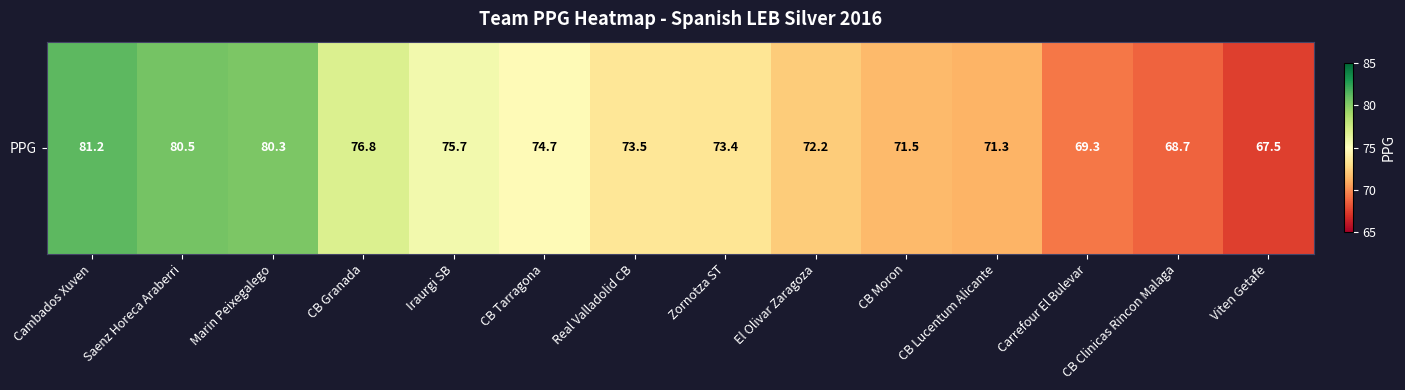

What is the sum of the values at Zornotza ST and CB Tarragona?

148.1